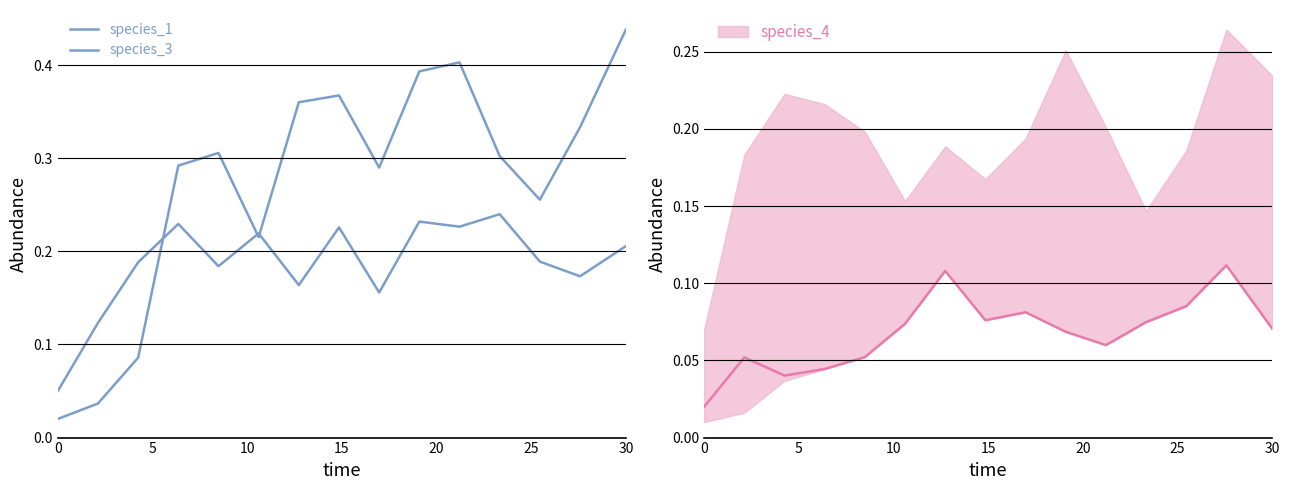

What is the greatest value displayed?

0.4